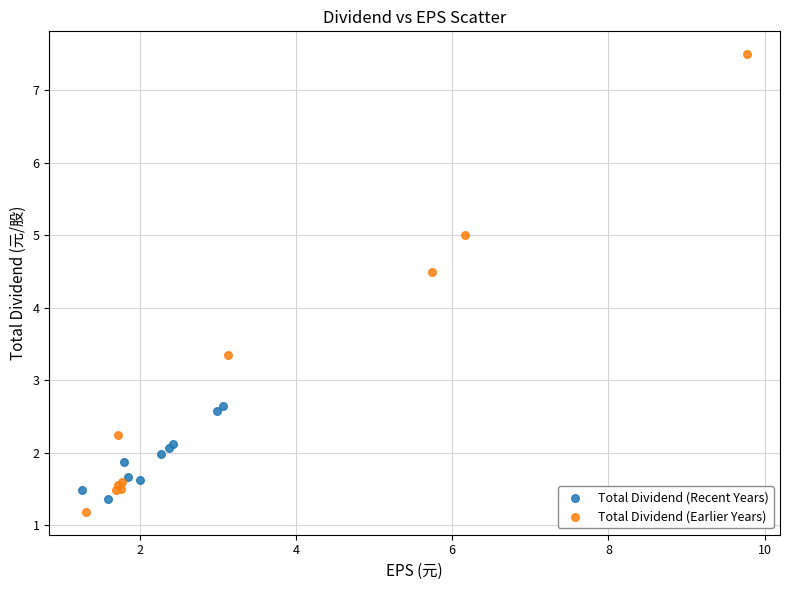

Which series reaches the maximum Y coordinate?

Total Dividend (Earlier Years)